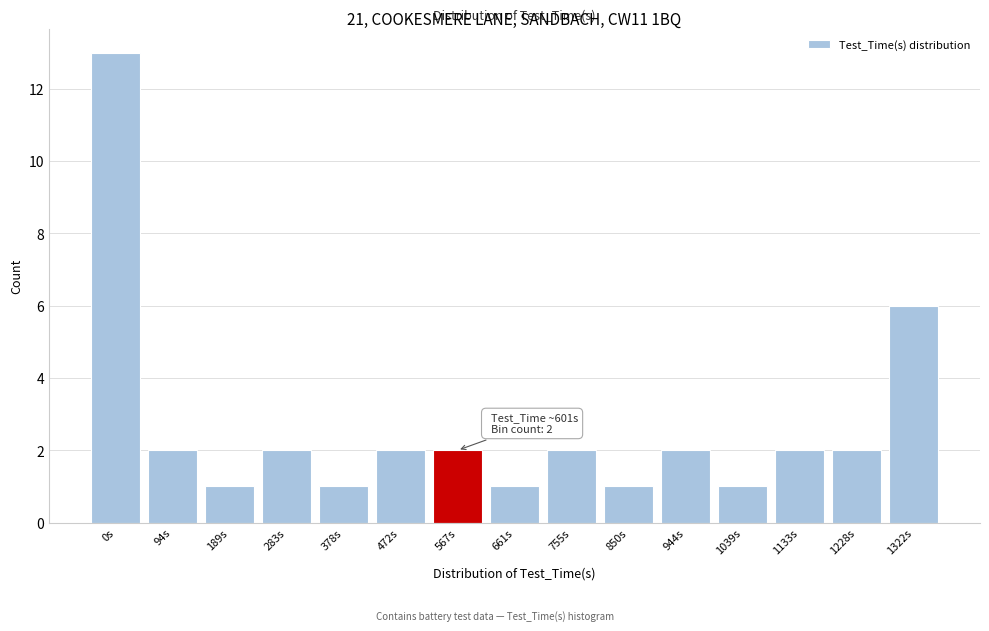

Reading left to right, list all the values displayed in this chart.

0s=13	94s=2	189s=1	283s=2	378s=1	472s=2	567s=2	661s=1	755s=2	850s=1	944s=2	1039s=1	1133s=2	1228s=2	1322s=6